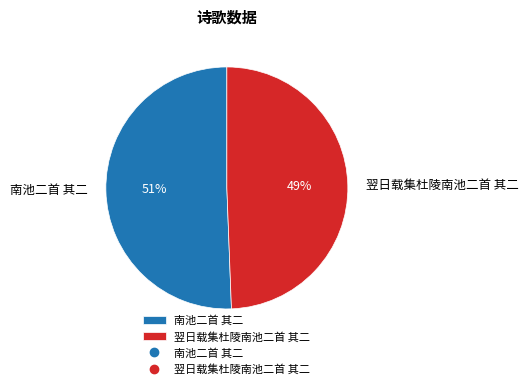

Which has a higher value, 翌日载集杜陵南池二首 其二 or 南池二首 其二?

南池二首 其二